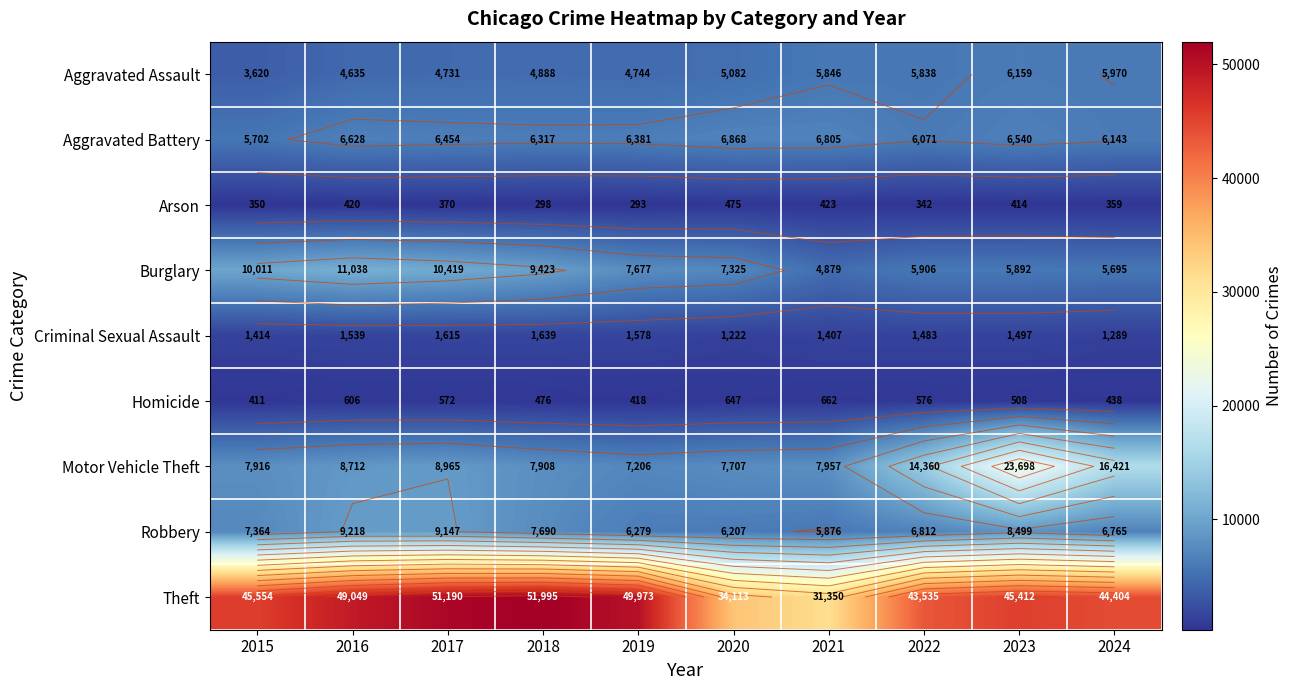

Which series changed the most between 2016 and 2022?

Motor Vehicle Theft